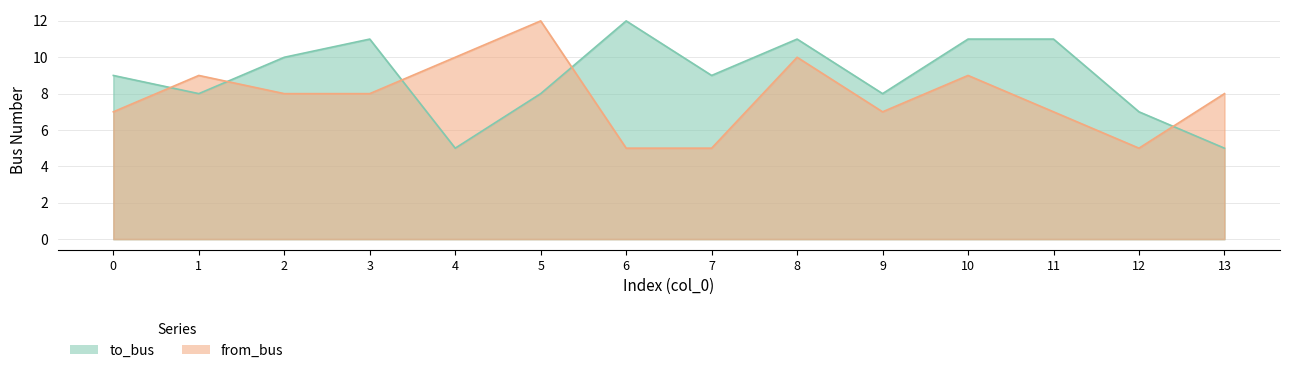

Reading left to right, transcribe all the data shown in this chart.

to_bus: 0=9	1=8	2=10	3=11	4=5	5=8	6=12	7=9	8=11	9=8	10=11	11=11	12=7	13=5
from_bus: 0=7	1=9	2=8	3=8	4=10	5=12	6=5	7=5	8=10	9=7	10=9	11=7	12=5	13=8